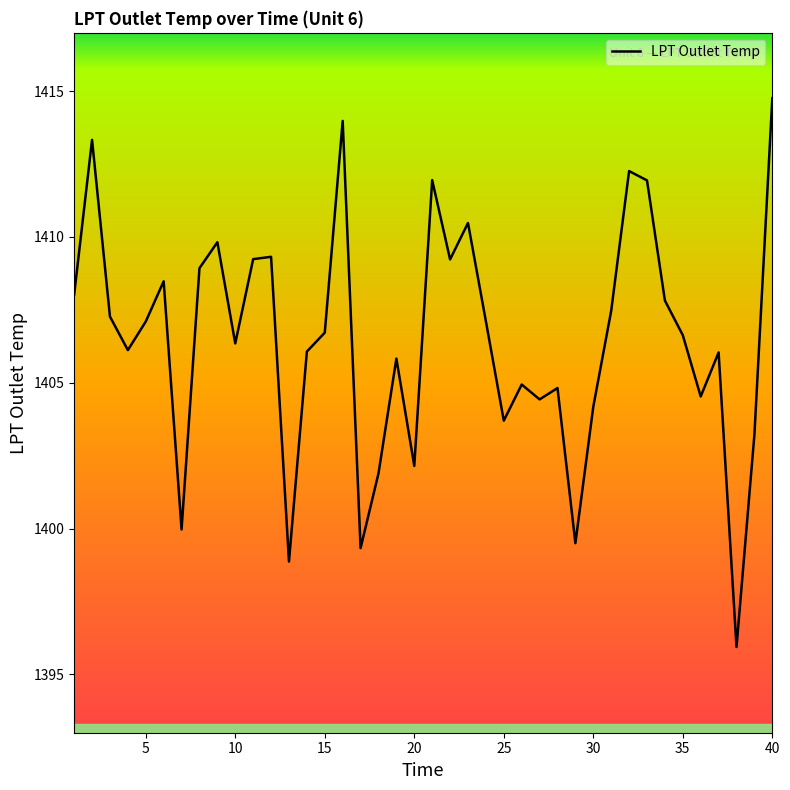

What is the difference between the maximum and minimum values?

18.8